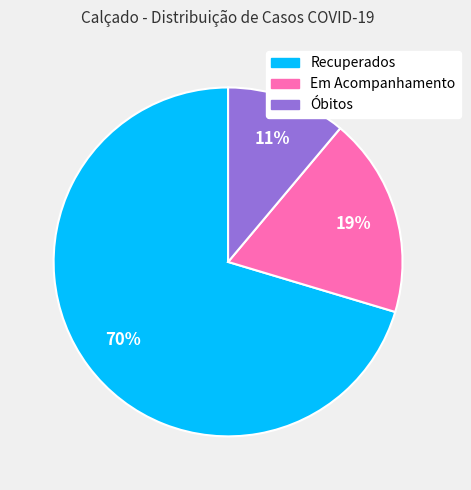

Rank the categories by value from lowest to highest.

Óbitos, Em Acompanhamento, Recuperados